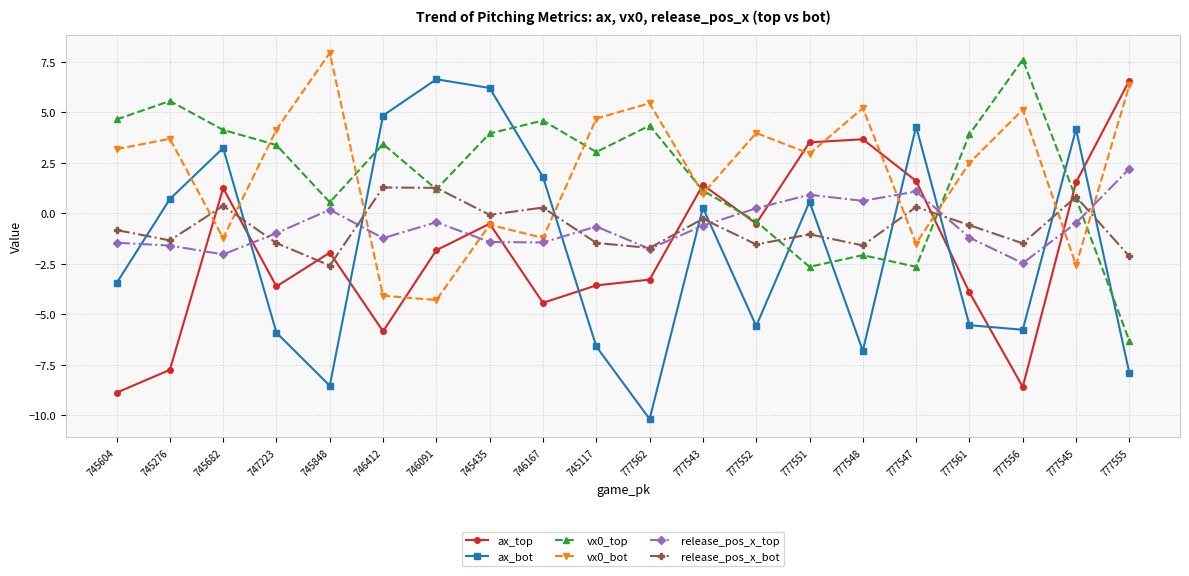

Which series changed the most between 746091 and 777545?

ax_top